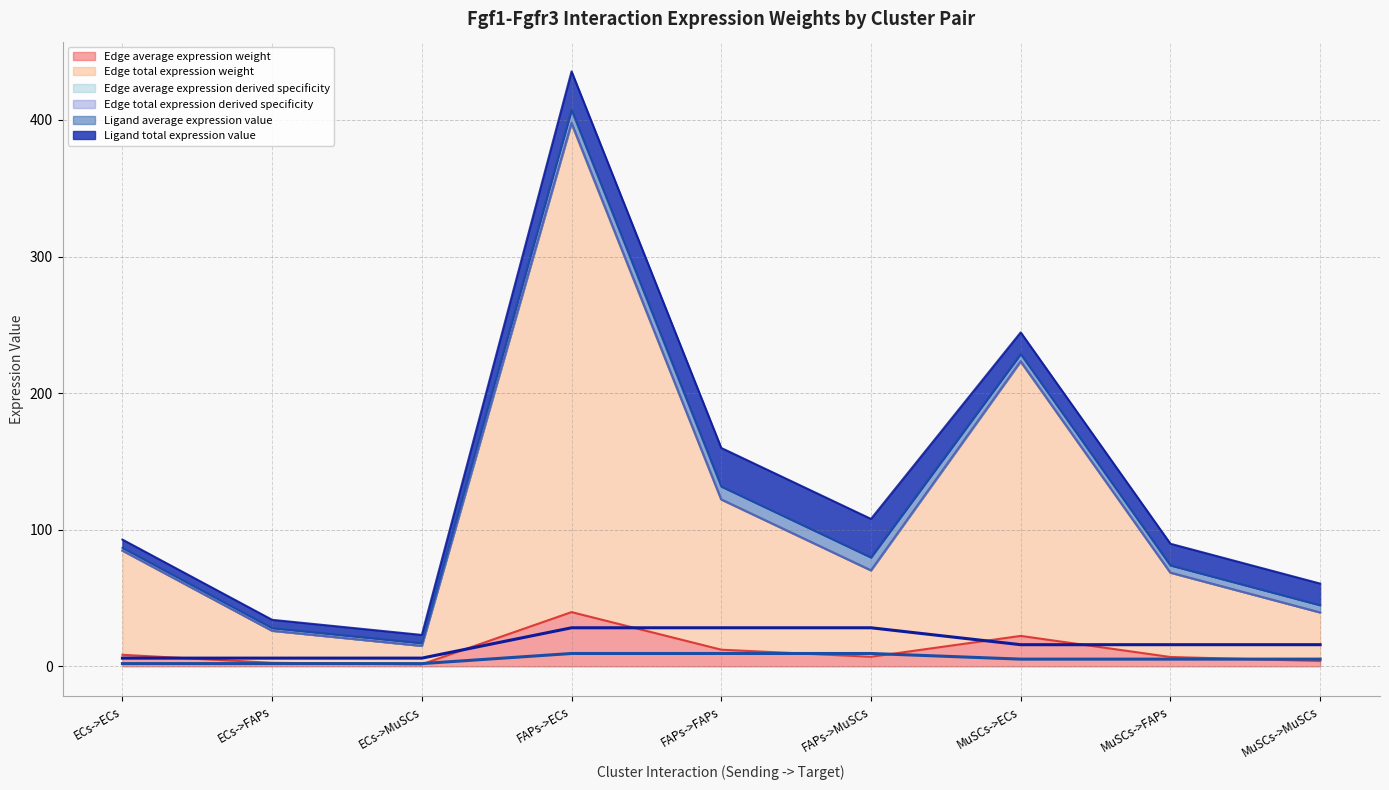

The Ligand total expression value (line) series shows 4.1 at ECs->FAPs. True or false?

False